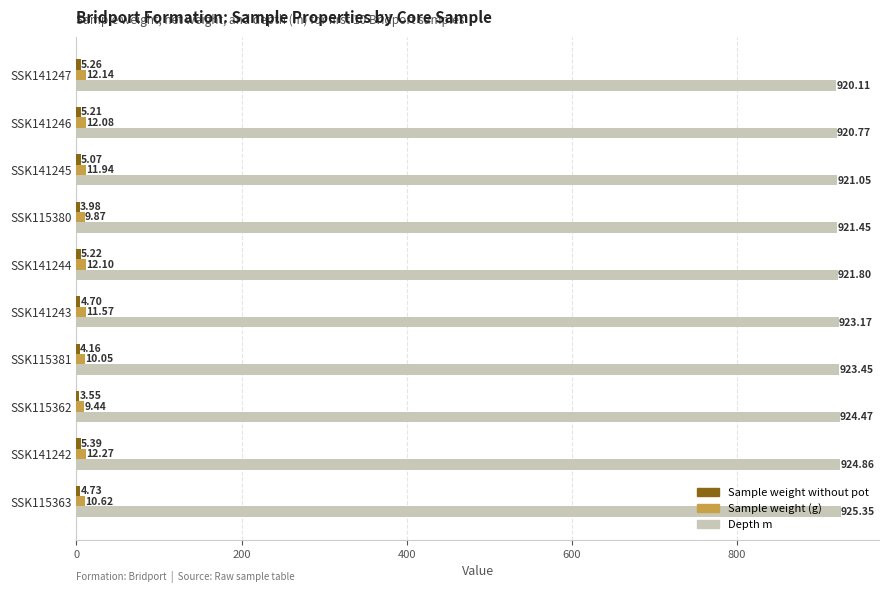

What is the difference between the highest and lowest values at SSK141242?

919.5